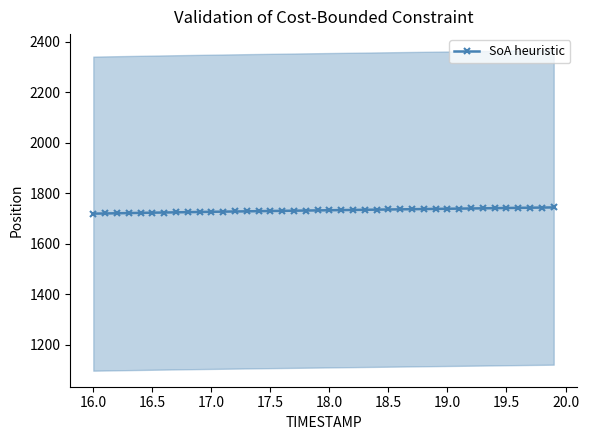

What is the maximum value for SoA heuristic?

1744.5